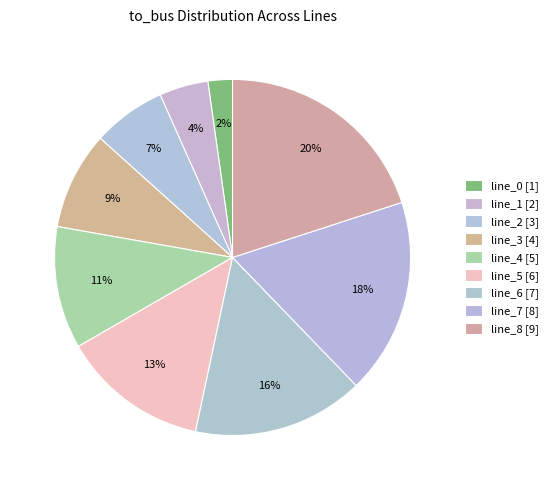

To the nearest percent, what percentage of the pie is line_4?

11%